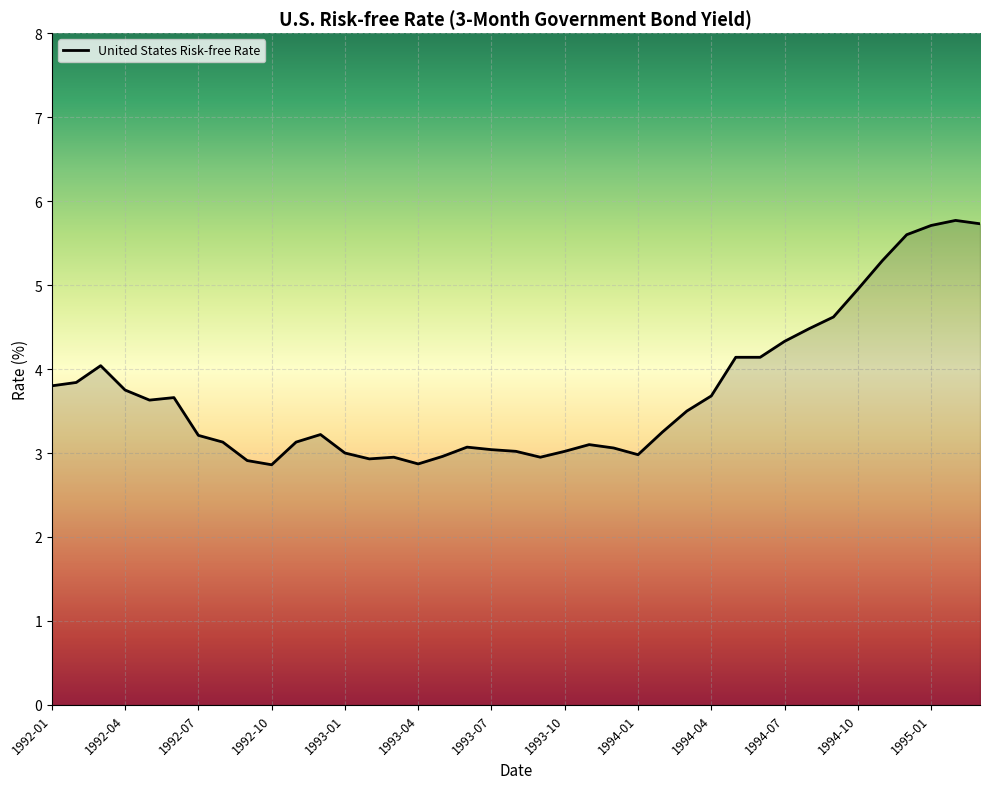

What is the difference between the maximum and minimum values?

2.9